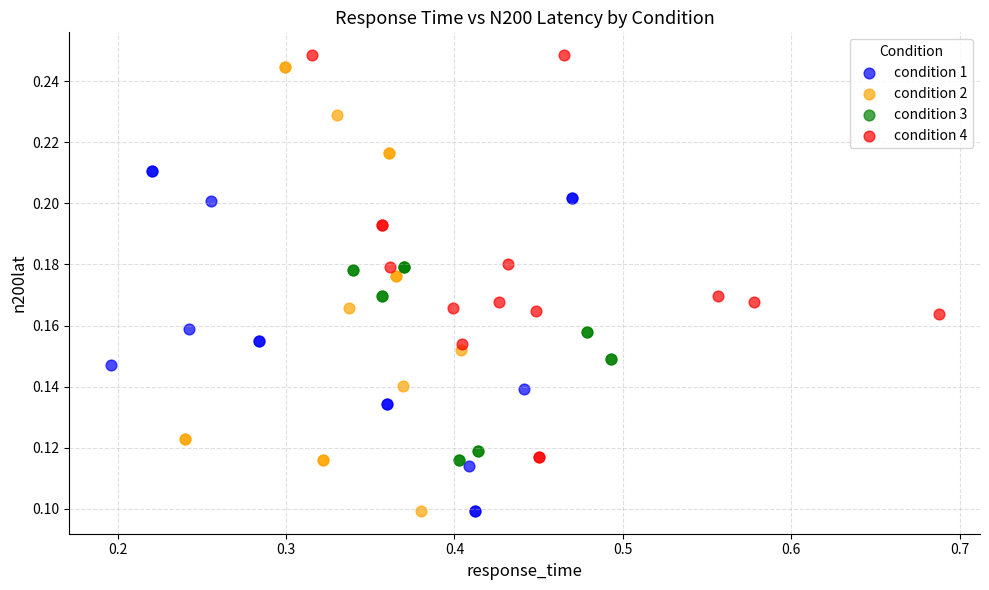

Which series has the widest spread of Y values?

condition 2